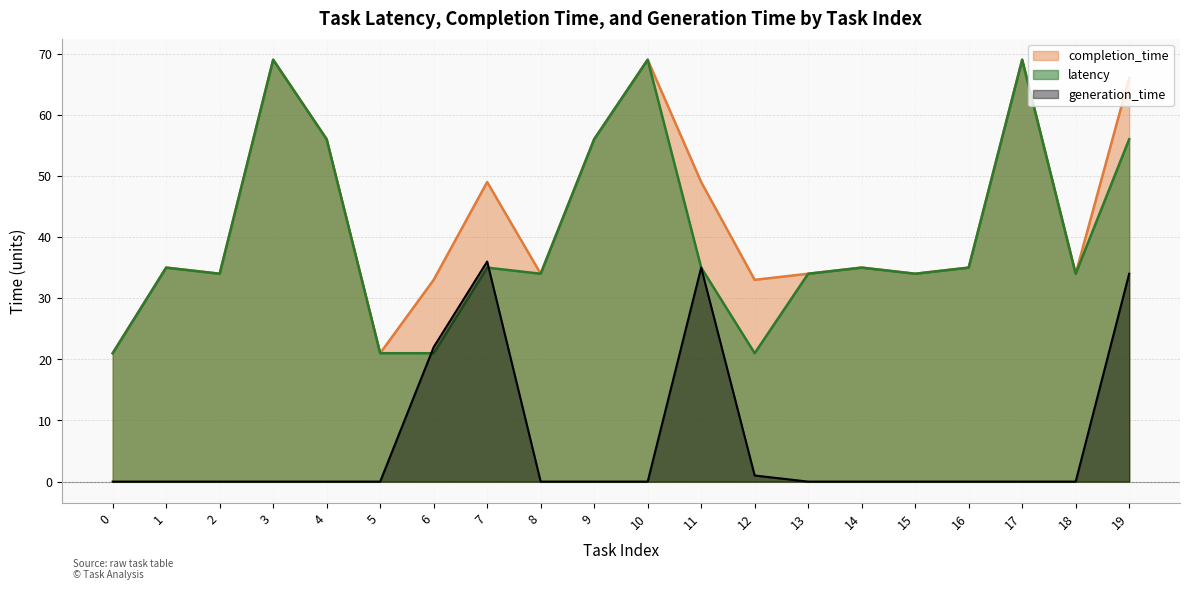

Reading left to right, list all the values displayed in this chart.

latency: 0=21	1=35	2=34	3=69	4=56	5=21	6=21	7=35	8=34	9=56	10=69	11=35	12=21	13=34	14=35	15=34	16=35	17=69	18=34	19=56
completion_time: 0=21	1=35	2=34	3=69	4=56	5=21	6=33	7=49	8=34	9=56	10=69	11=49	12=33	13=34	14=35	15=34	16=35	17=69	18=34	19=66
generation_time: 0=0	1=0	2=0	3=0	4=0	5=0	6=22	7=36	8=0	9=0	10=0	11=35	12=1	13=0	14=0	15=0	16=0	17=0	18=0	19=34